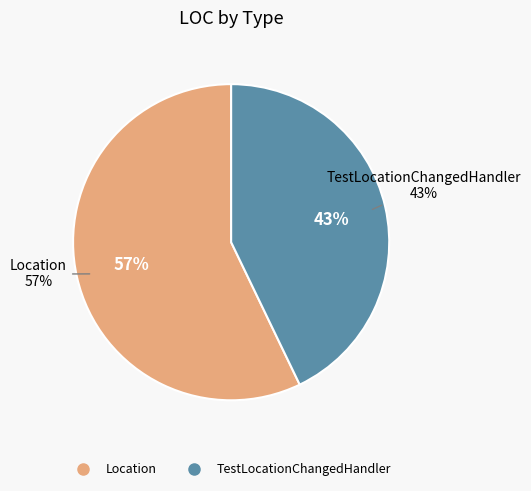

What percentage do TestLocationChangedHandler and Location together represent?

100.0%